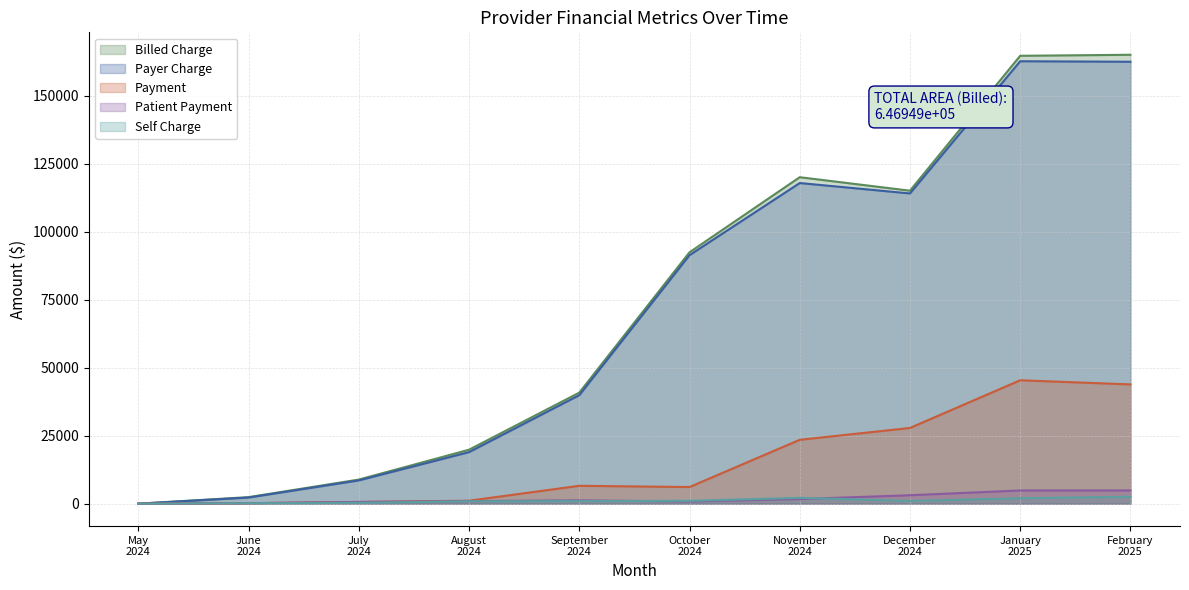

Reading left to right, what are all the values shown in this chart?

Billed Charge: 0.0	2411.0	8867.0	19852.0	40844.1	92463.5	120085.7	115120.1	164746.5	165117.8
Payer Charge: 0.0	2251.0	8557.0	18973.0	39912.1	91414.2	117943.1	114114.1	162740.5	162556.1
Self Charge: 0.0	160.0	310.0	879.0	932.0	1049.3	2142.7	1006.0	2006.0	2561.7
Payment: 0.0	180.0	635.0	1093.1	6578.0	6119.5	23490.5	27852.9	45390.2	43869.8
Patient Payment: 0.0	180.0	635.0	937.6	1223.1	805.1	1699.5	3105.6	4858.7	4856.8